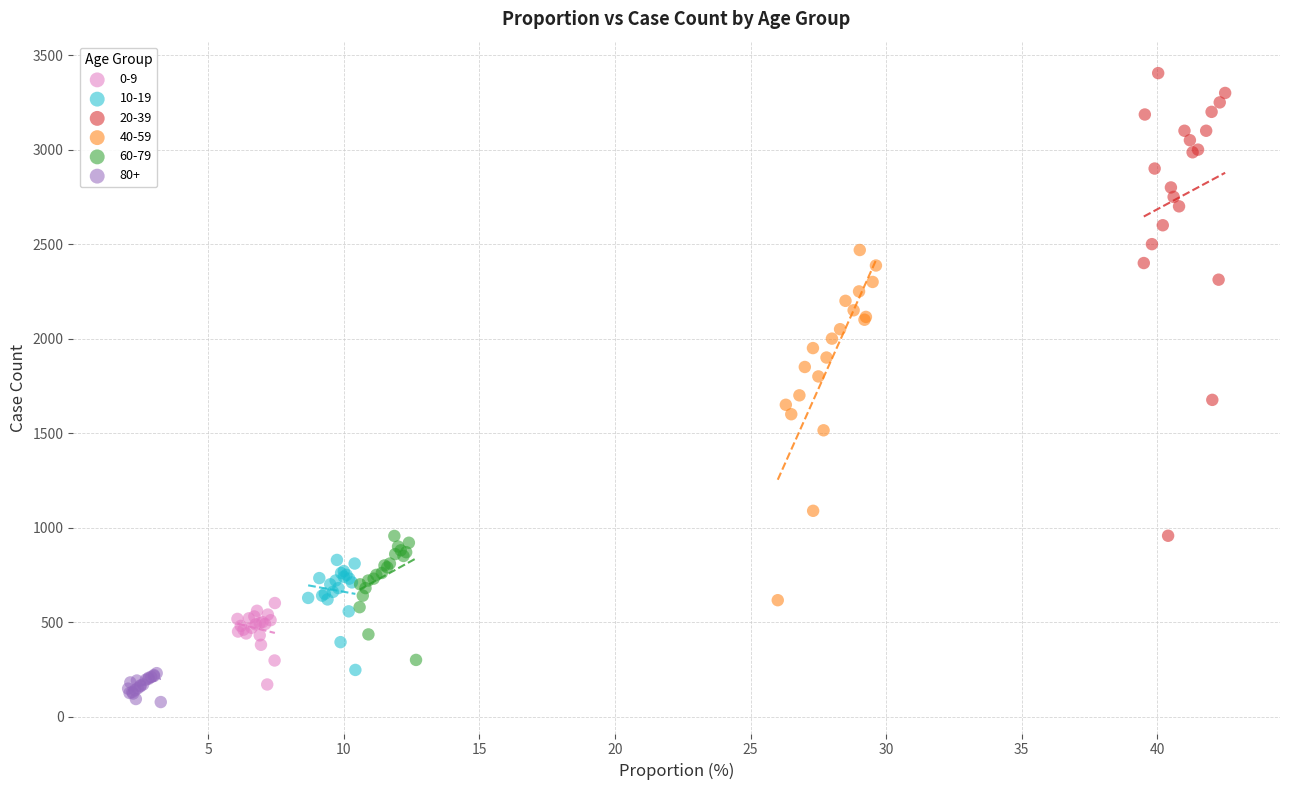

Which series contains the lowest Y value?

80+